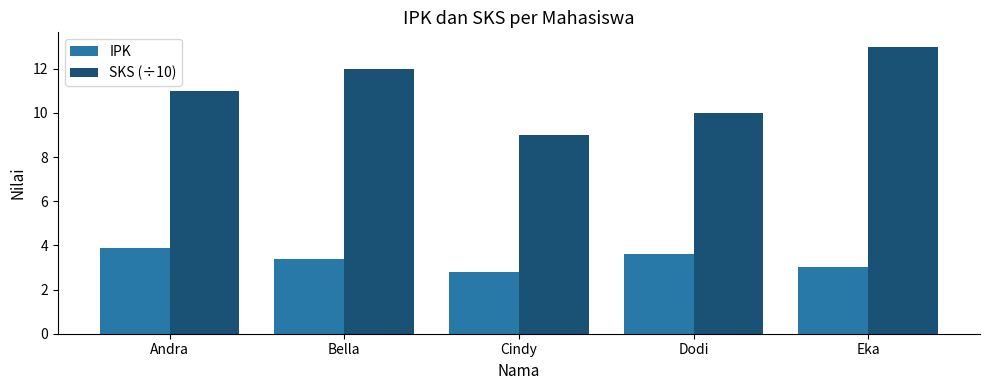

Between Andra and Eka, which series saw the biggest shift?

SKS (÷10)